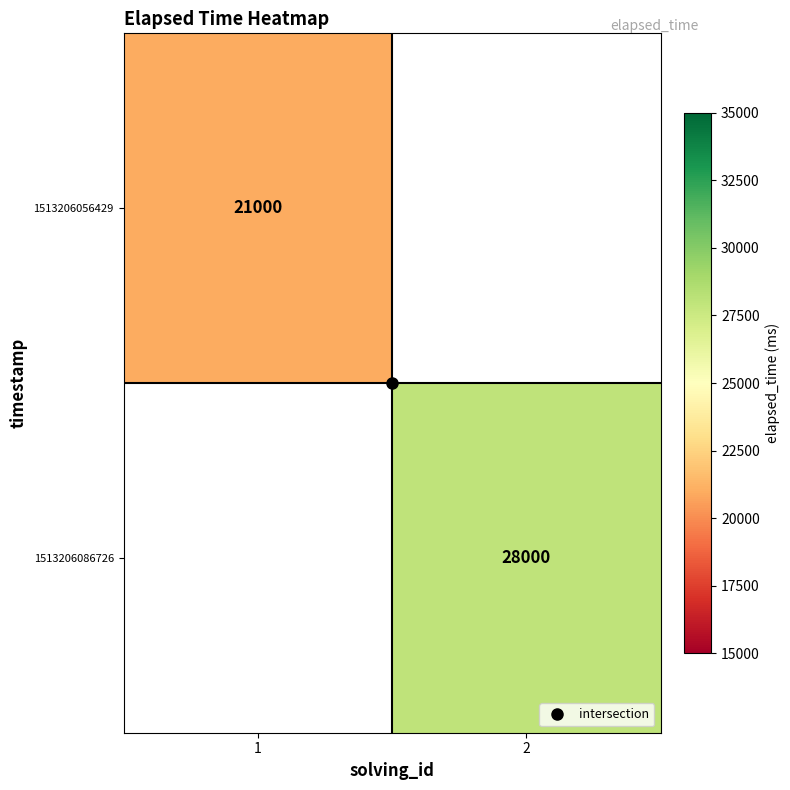

Which label corresponds to the smallest value in the chart?

1